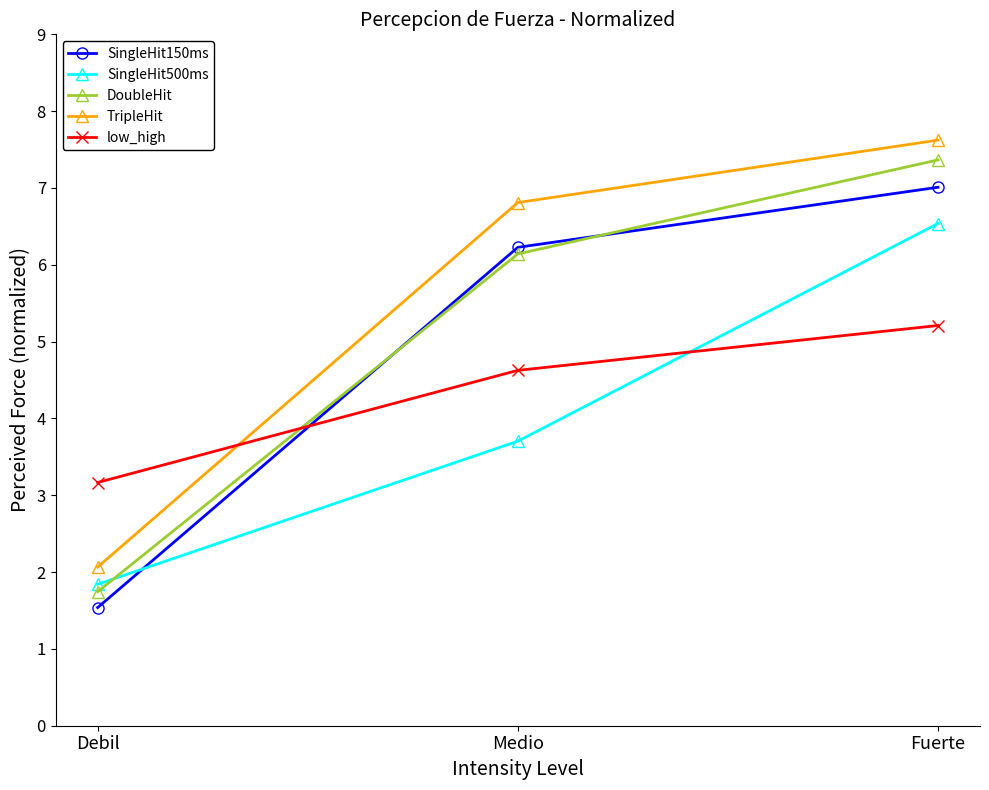

Reading left to right, extract all data points from this chart.

SingleHit150ms: Debil=1.5	Medio=6.2	Fuerte=7.0
SingleHit500ms: Debil=1.8	Medio=3.7	Fuerte=6.5
DoubleHit: Debil=1.7	Medio=6.1	Fuerte=7.4
TripleHit: Debil=2.1	Medio=6.8	Fuerte=7.6
low_high: Debil=3.2	Medio=4.6	Fuerte=5.2